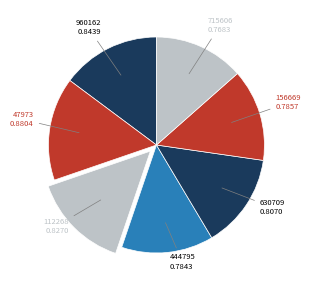

How many segments does this pie chart have?

7